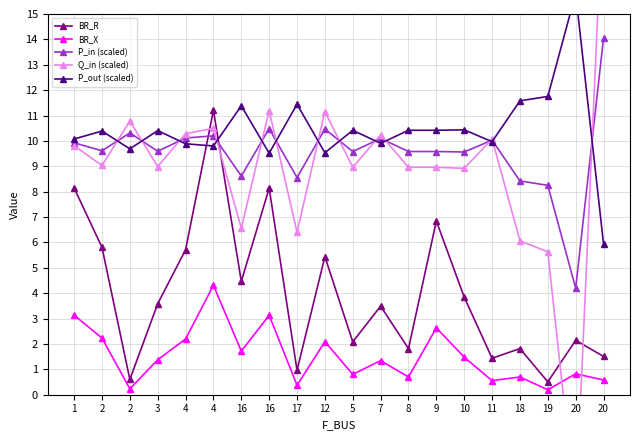

Reading left to right, list all the values displayed in this chart.

BR_R: 1=8.1	2=5.8	2=0.6	3=3.6	4=5.7	4=11.2	16=4.5	16=8.1	17=1.0	12=5.4	5=2.1	7=3.5	8=1.8	9=6.8	10=3.8	11=1.4	18=1.8	19=0.5	20=2.1	20=1.5
BR_X: 1=3.1	2=2.2	2=0.2	3=1.4	4=2.2	4=4.3	16=1.7	16=3.1	17=0.4	12=2.1	5=0.8	7=1.3	8=0.7	9=2.6	10=1.5	11=0.6	18=0.7	19=0.2	20=0.8	20=0.6
P_in (scaled): 1=9.9	2=9.6	2=10.3	3=9.6	4=10.1	4=10.2	16=8.6	16=10.5	17=8.6	12=10.5	5=9.6	7=10.1	8=9.6	9=9.6	10=9.6	11=10.0	18=8.4	19=8.2	20=4.2	20=14.1
Q_in (scaled): 1=9.8	2=9.0	2=10.8	3=9.0	4=10.3	4=10.5	16=6.6	16=11.2	17=6.4	12=11.2	5=9.0	7=10.2	8=9.0	9=9.0	10=8.9	11=10.1	18=6.1	19=5.6	20=-4.5	20=20.2
P_out (scaled): 1=10.1	2=10.4	2=9.7	3=10.4	4=9.9	4=9.8	16=11.4	16=9.5	17=11.4	12=9.5	5=10.4	7=9.9	8=10.4	9=10.4	10=10.4	11=10.0	18=11.6	19=11.8	20=15.8	20=5.9